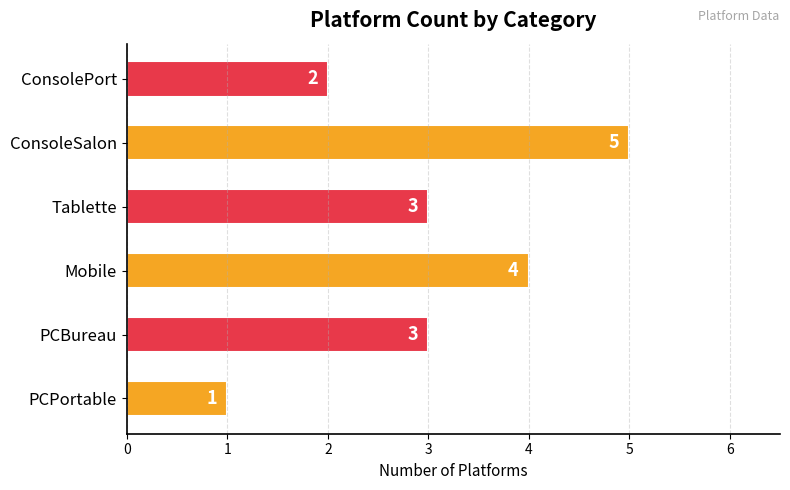

True or false: the data shows 0 at PCPortable.

False